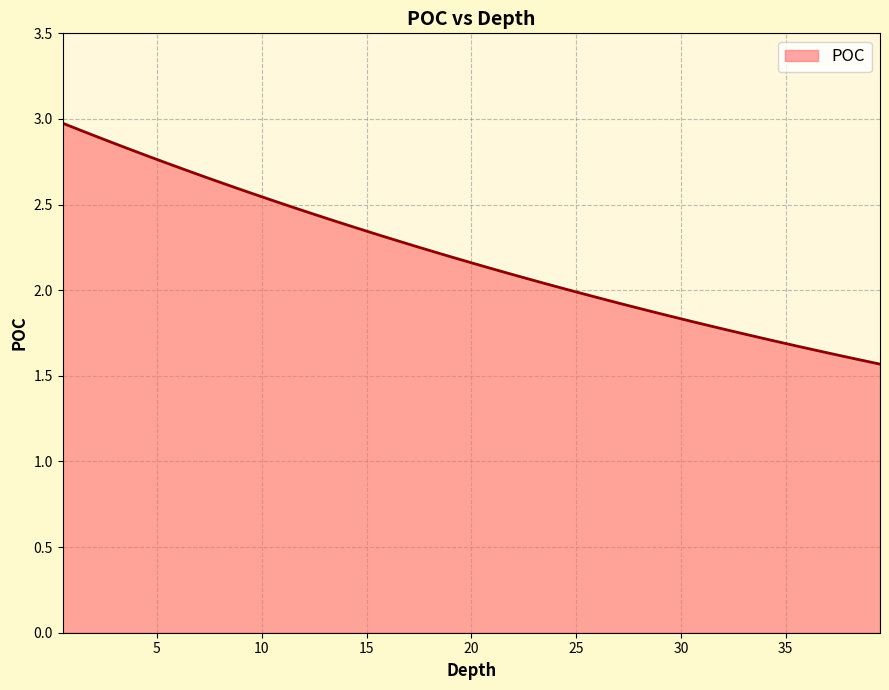

What is the difference between the maximum and minimum values?

1.4